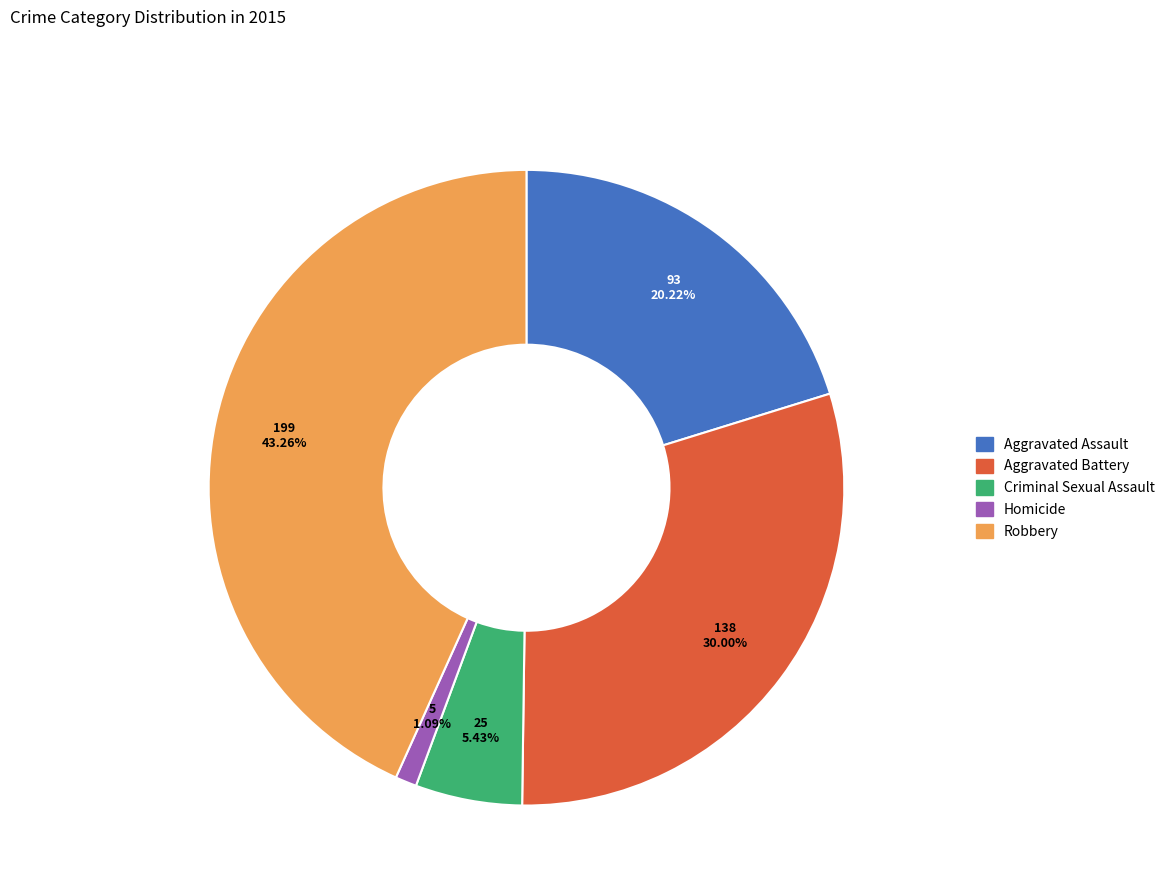

To the nearest percent, what is the difference between the Robbery and Aggravated Battery slice percentages?

13%